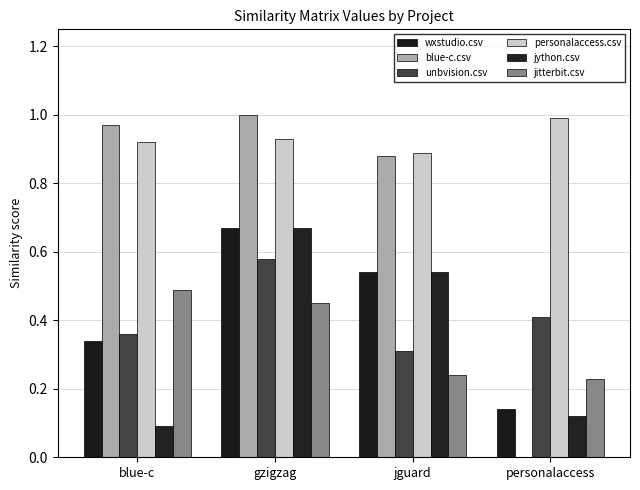

Reading left to right, what are all the values shown in this chart?

wxstudio.csv: 0.3	0.7	0.5	0.1
blue-c.csv: 1.0	1.0	0.9	0.0
unbvision.csv: 0.4	0.6	0.3	0.4
personalaccess.csv: 0.9	0.9	0.9	1.0
jython.csv: 0.1	0.7	0.5	0.1
jitterbit.csv: 0.5	0.5	0.2	0.2